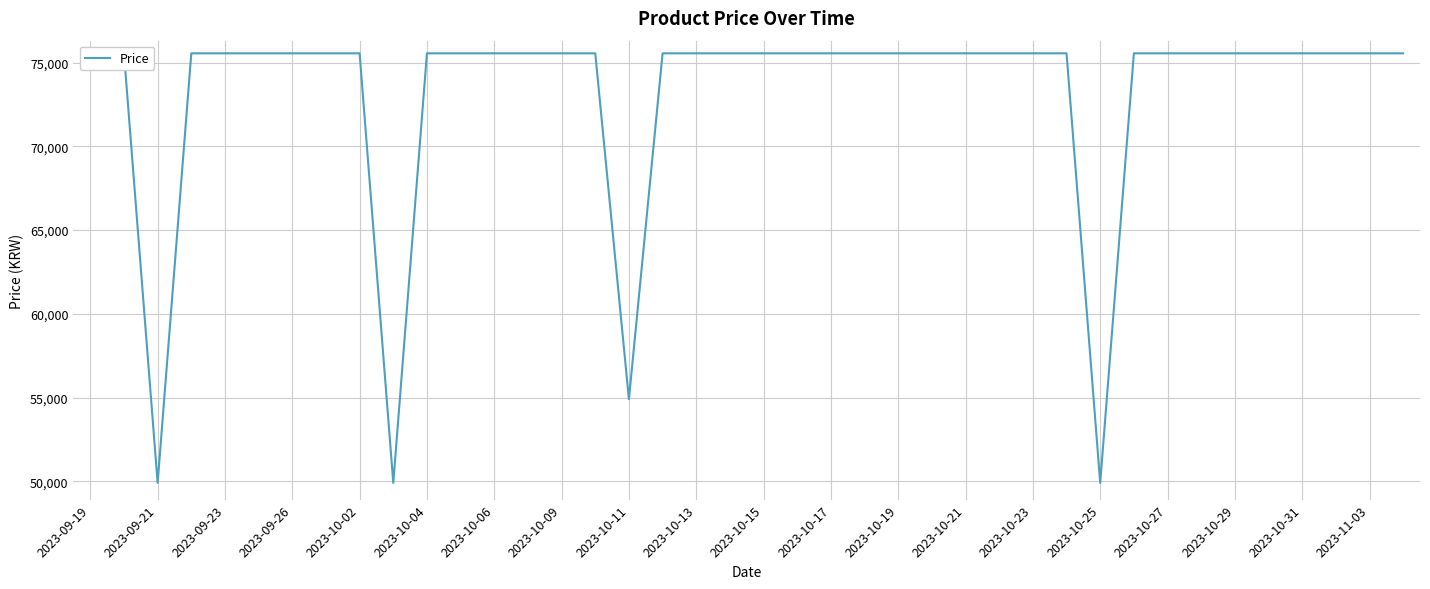

The chart shows a value of 75560 at 33. True or false?

True